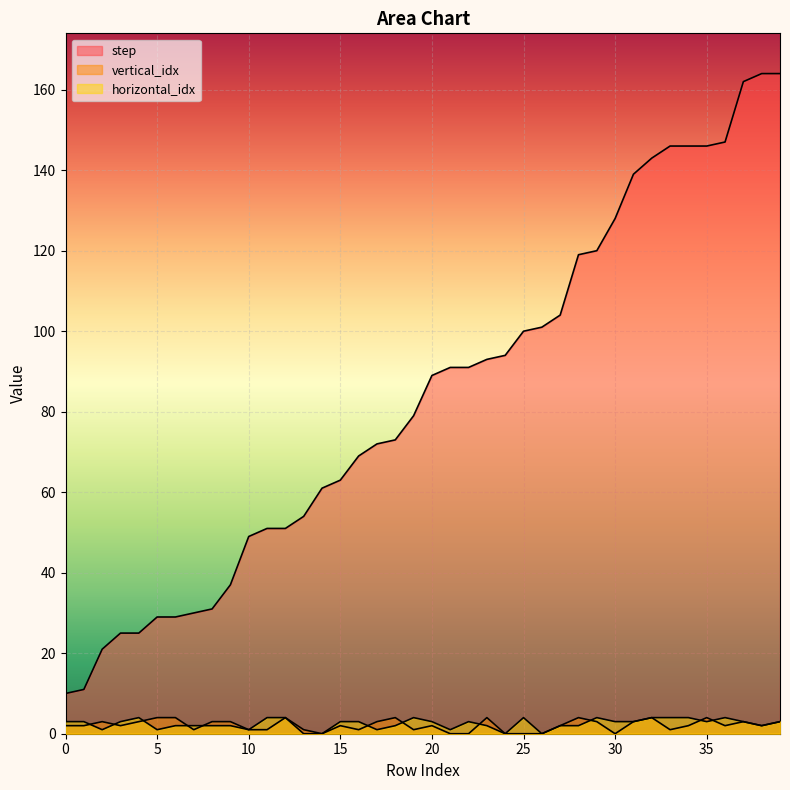

Does the chart display data point markers on the line(s)?

No